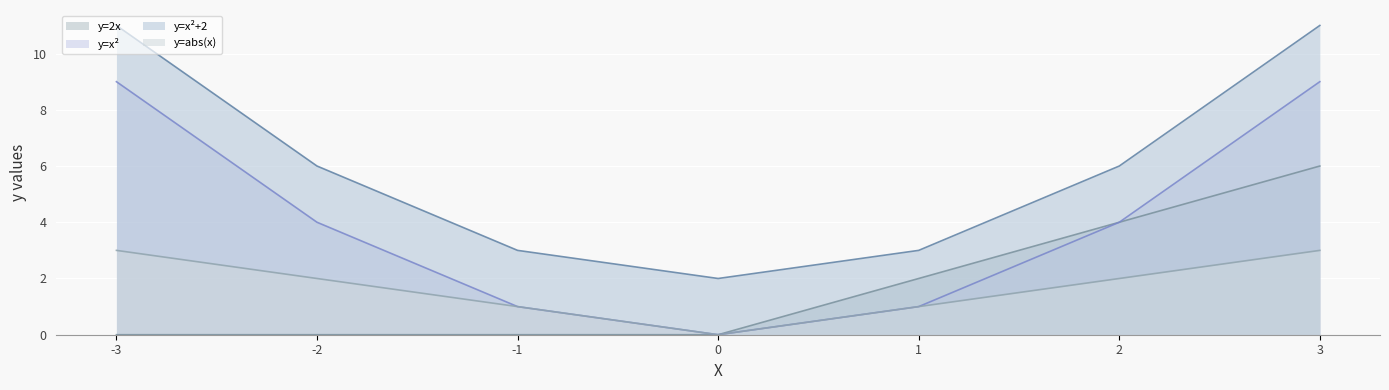

What is the value of the y=x²+2 point at the 1st from the left?

11